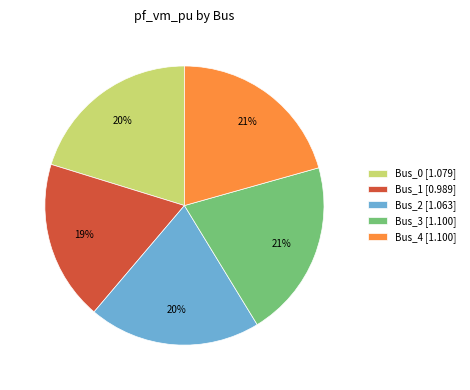

Is Bus_0 the majority of the pie?

No